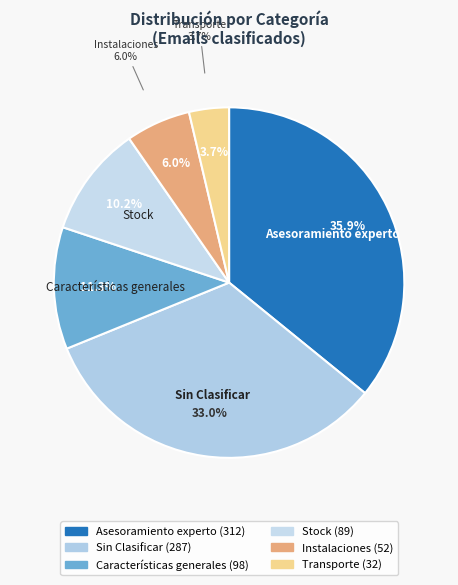

How many slices are in this pie chart?

6